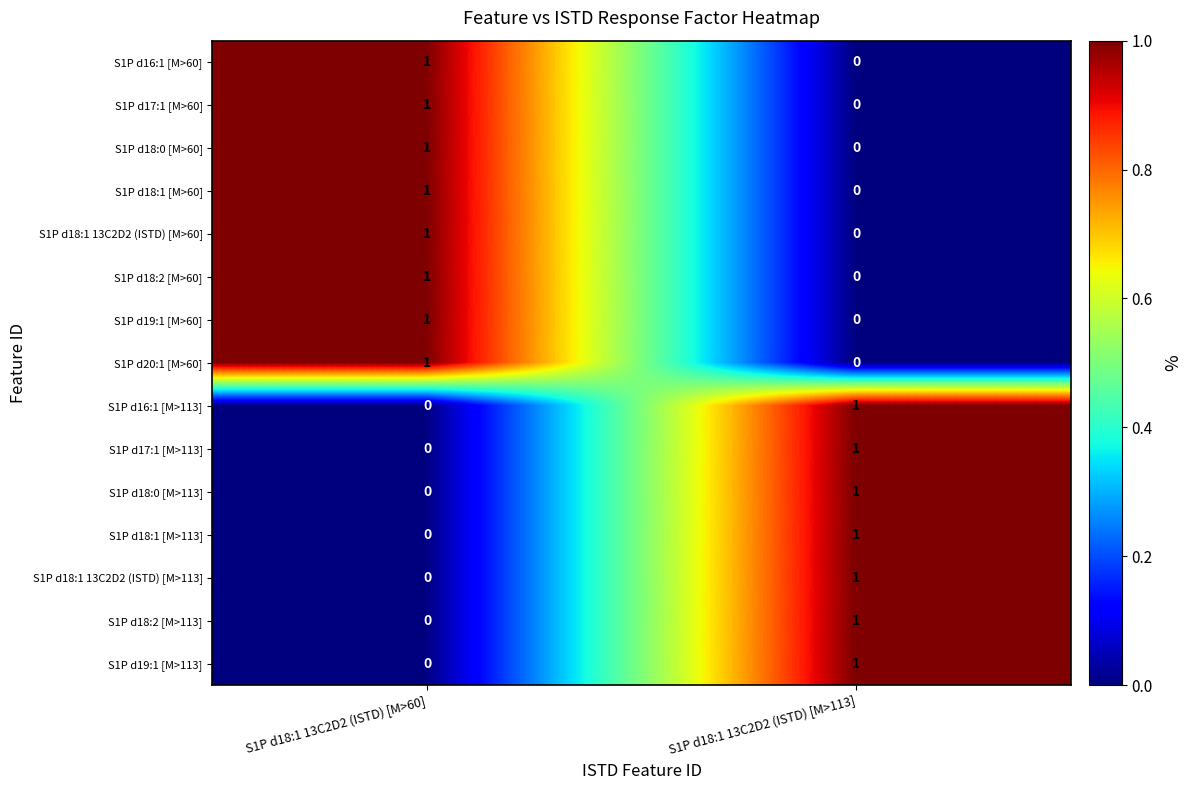

What is the total value across all series at S1P d18:1 13C2D2 (ISTD) [M>60]?

8